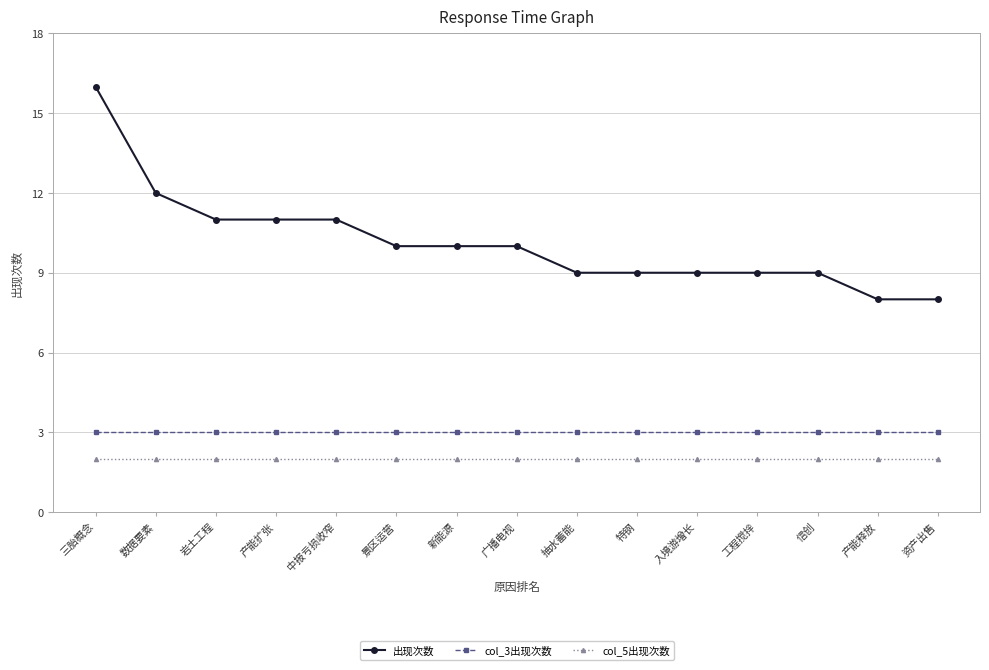

The 出现次数 series shows 12 at 数据要素. True or false?

True